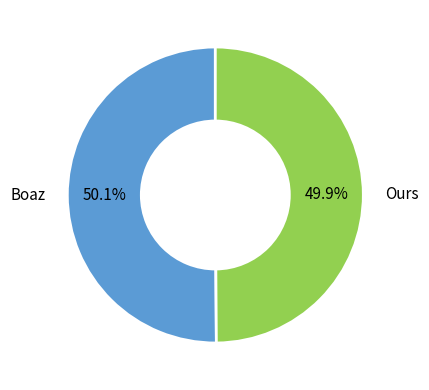

To the nearest percent, what portion does Boaz represent?

50%